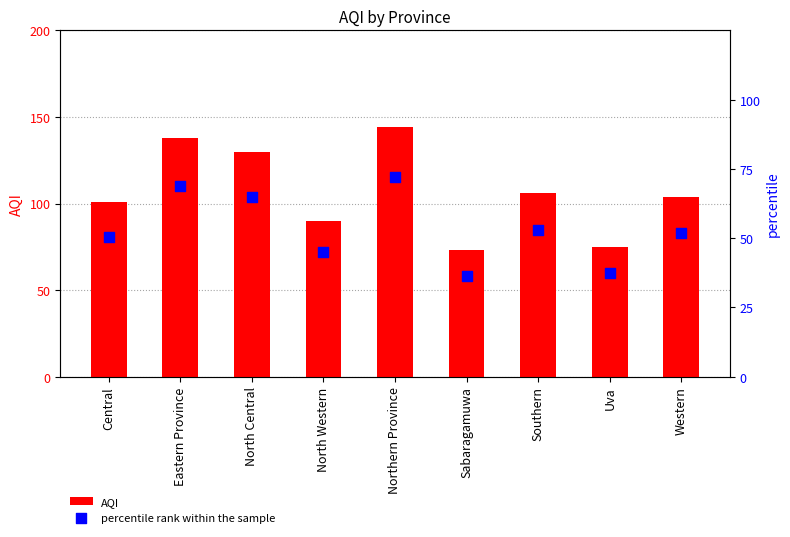

What is the total value across all series at Southern?

159.0